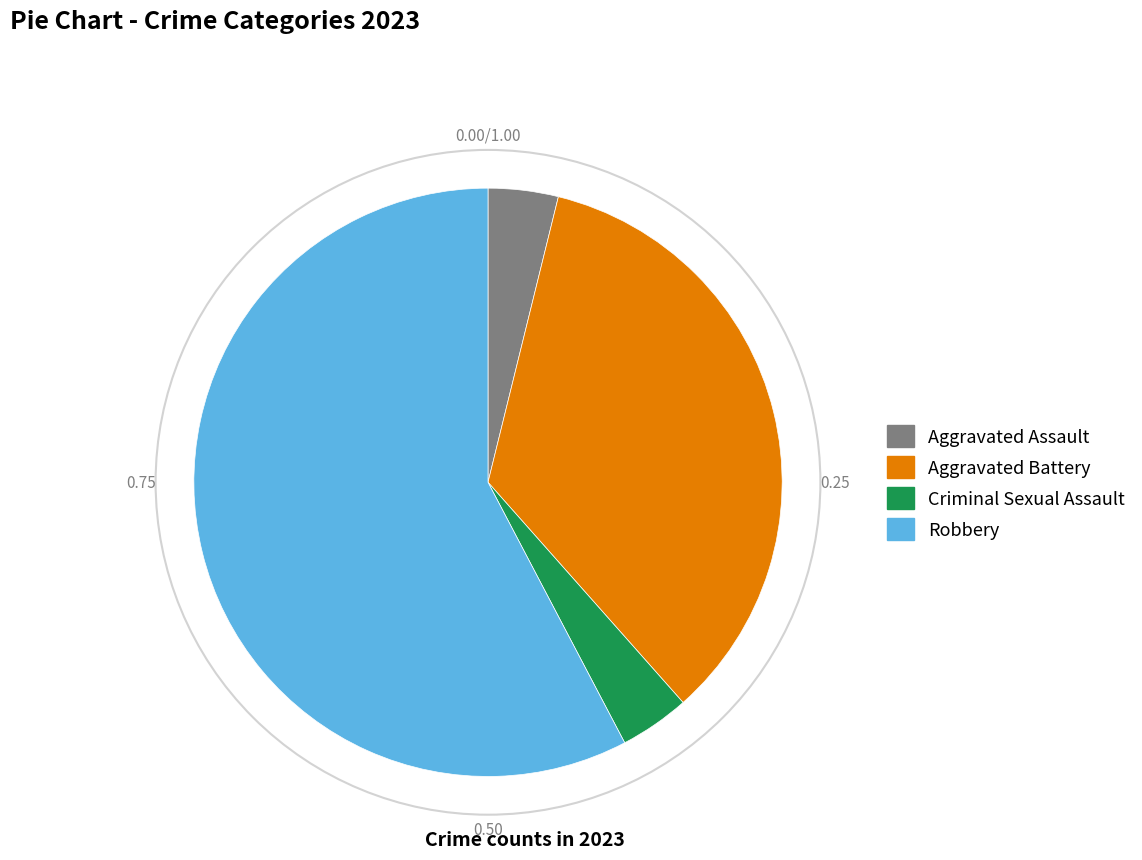

Is the sum of Criminal Sexual Assault and Aggravated Battery greater than half?

No